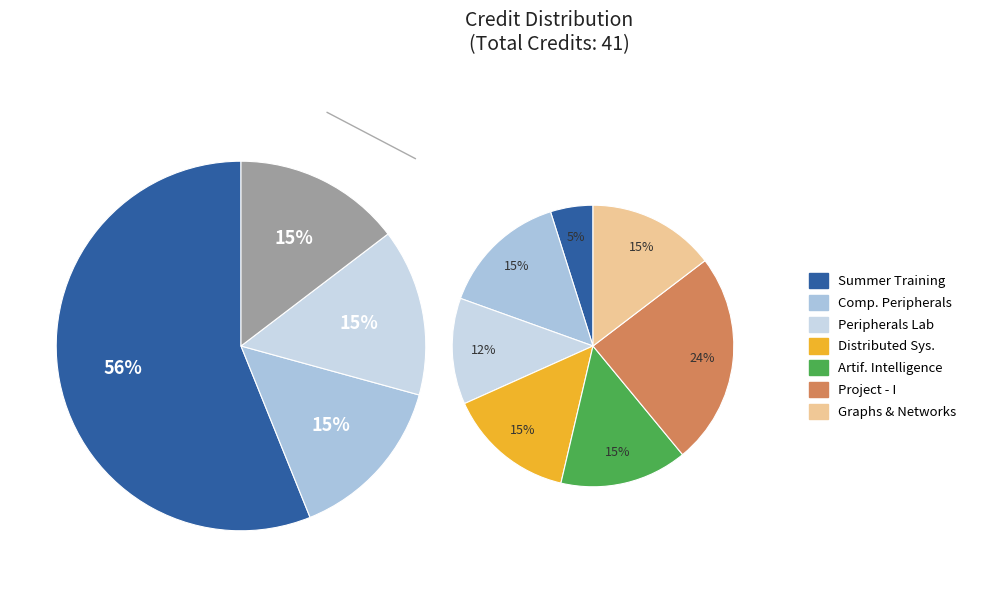

Between CS421 Computer Peripherals and MA410 Graphs Groups Network, which is larger?

CS421 Computer Peripherals